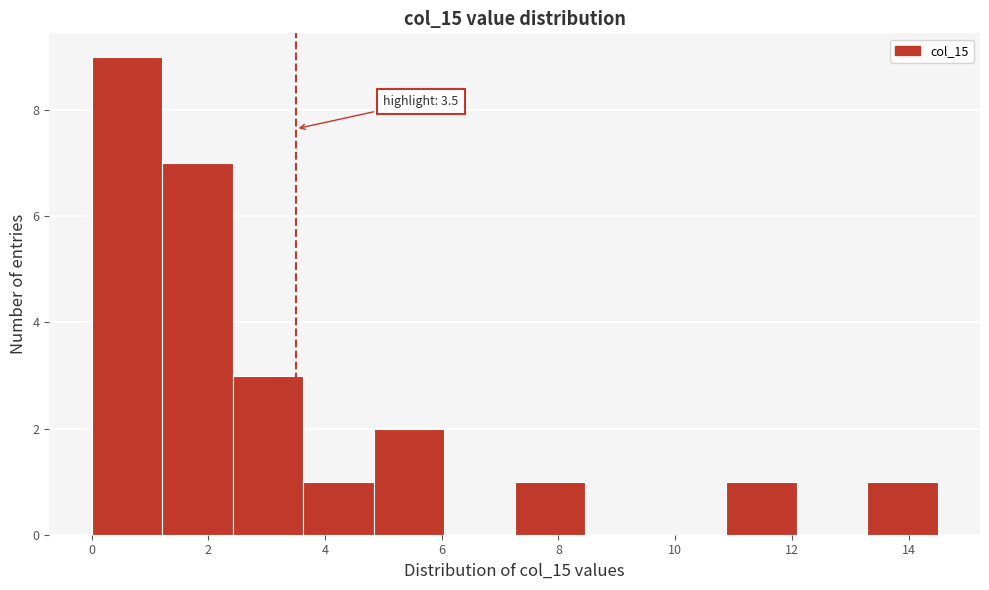

Which range on the x-axis has the tallest bar?

0.0 to 1.2